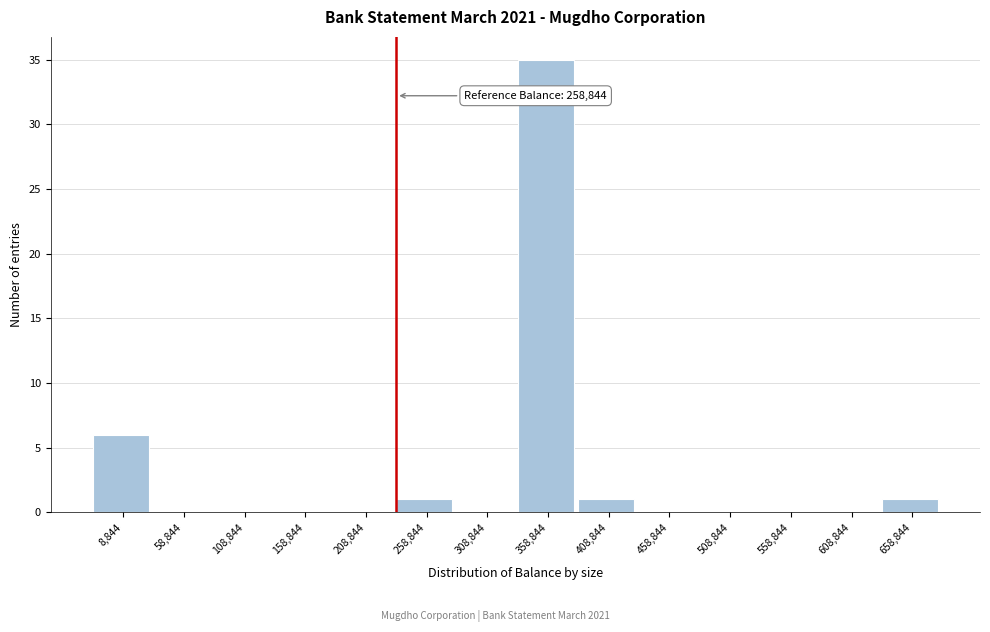

Reading left to right, list all the values displayed in this chart.

8,844=6	58,844=0	108,844=0	158,844=0	208,844=0	258,844=1	308,844=0	358,844=35	408,844=1	458,844=0	508,844=0	558,844=0	608,844=0	658,844=1